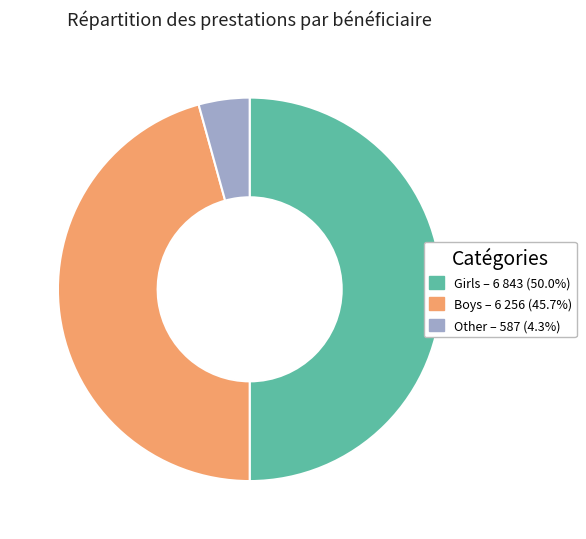

Approximately how many times larger is the value at Boys – 6 256 (45.7%) compared to Other – 587 (4.3%)?

10.7